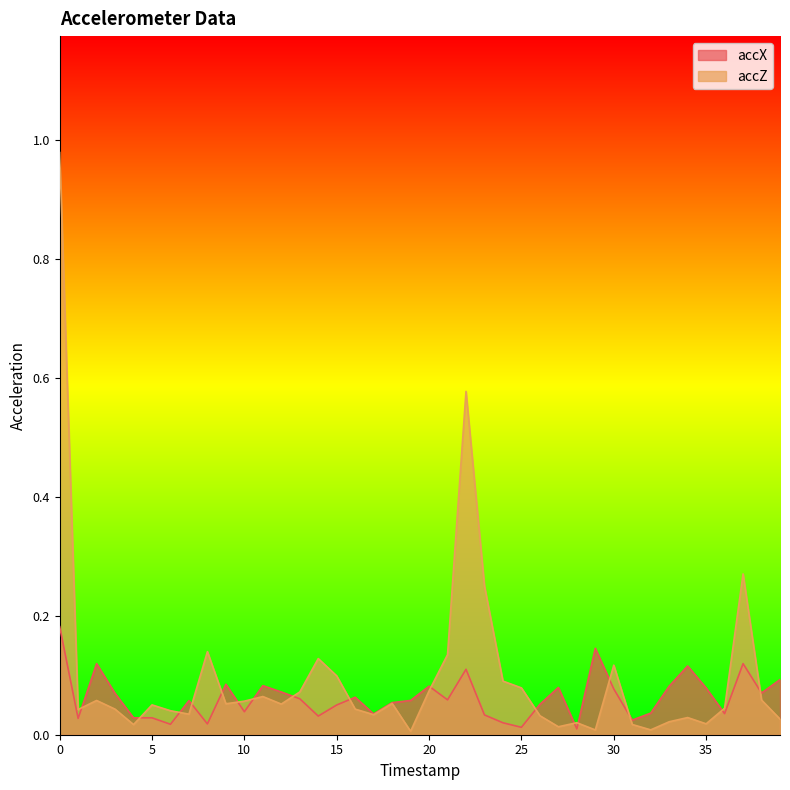

The accZ series shows 0.0 at 30. True or false?

False